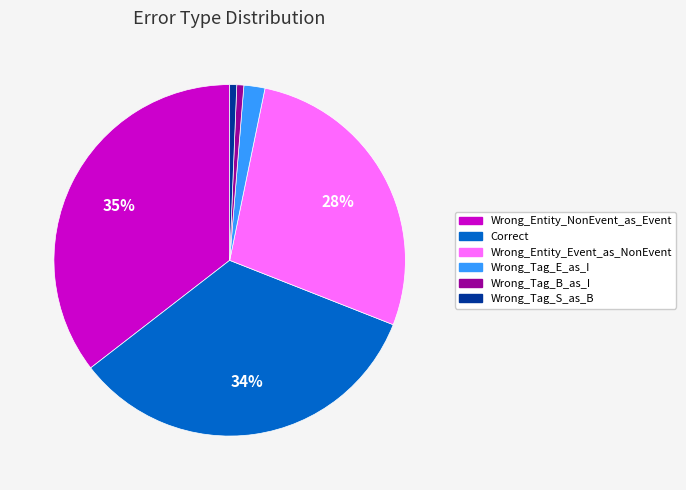

What percentage is the Wrong_Entity_NonEvent_as_Event slice, to the nearest percent?

35%